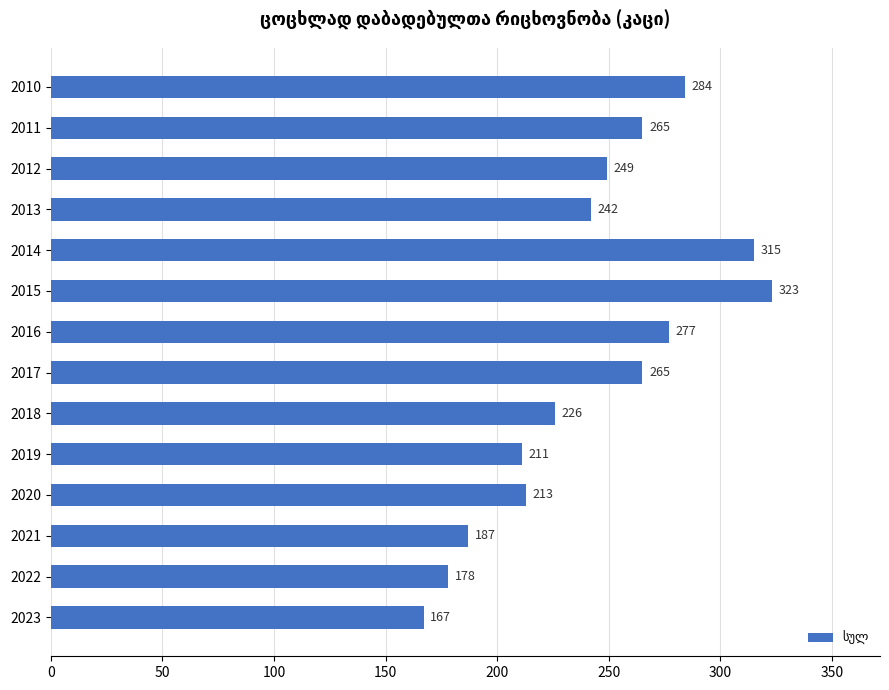

Count the number of categories in the chart.

14